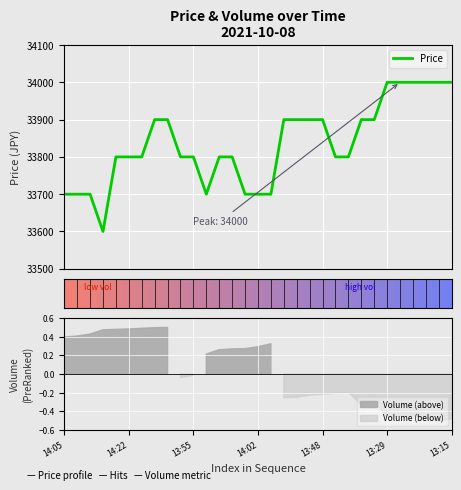

What value does the data have at 9?

33800